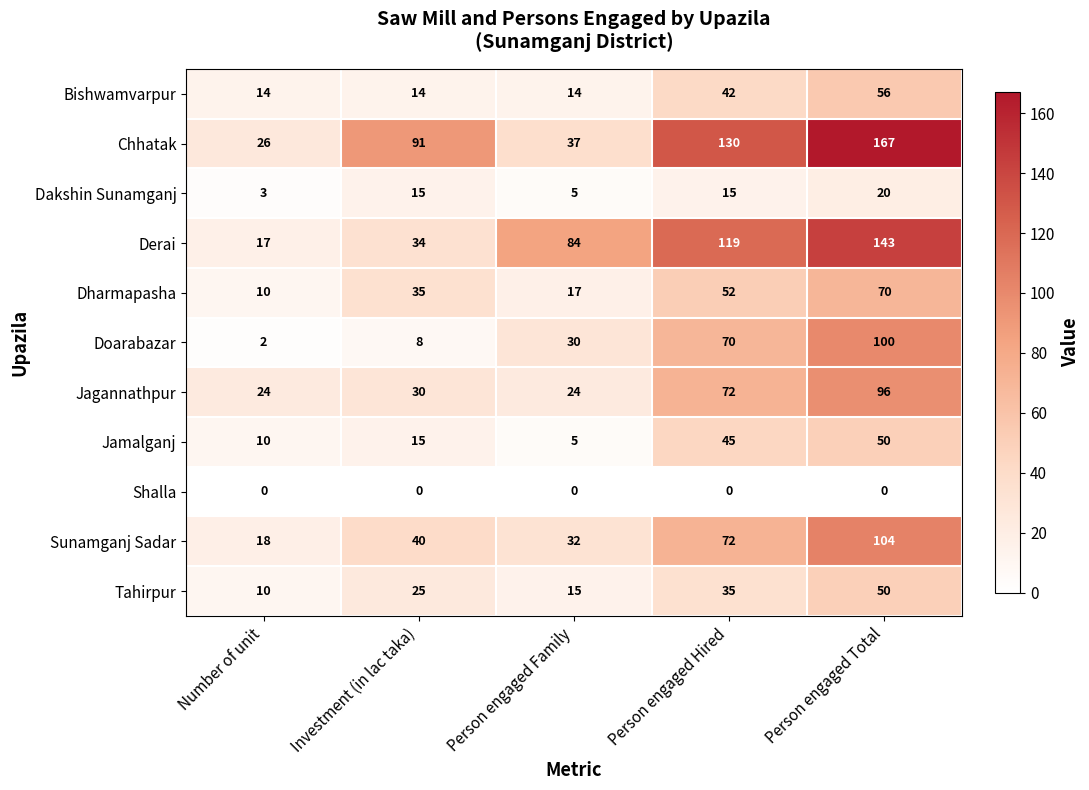

Rank the categories by Jamalganj value from lowest to highest.

Person engaged Family, Number of unit, Investment (in lac taka), Person engaged Hired, Person engaged Total